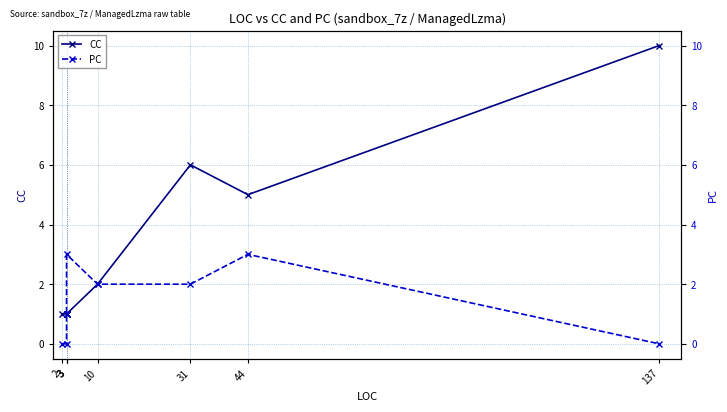

Between 3 and 3, which is larger?

3